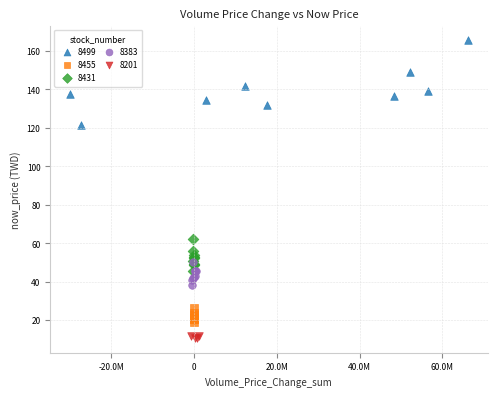

Which series reaches the maximum Y coordinate?

8499